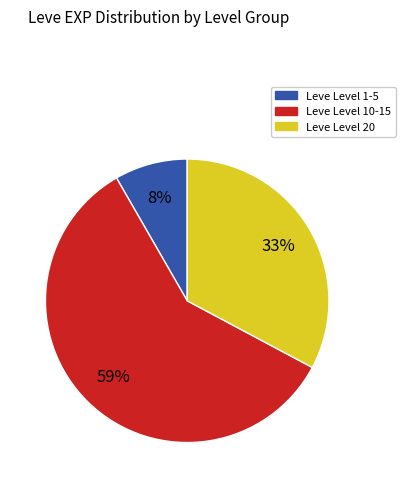

To the nearest percent, what portion does Leve Level 1-5 represent?

8%